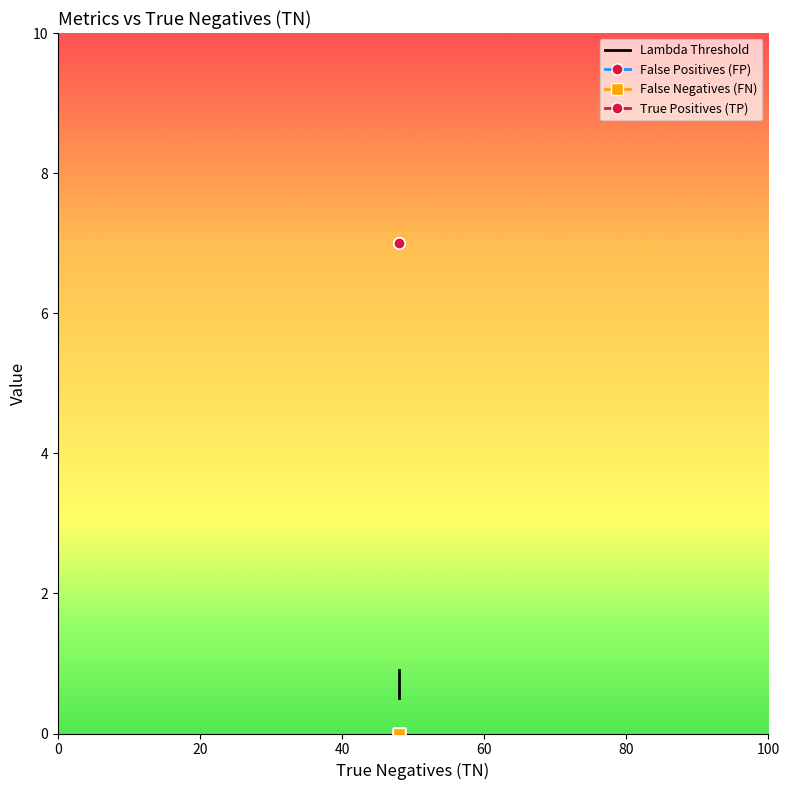

True or false: False Positives (FP) and Lambda Threshold cross at least once.

False